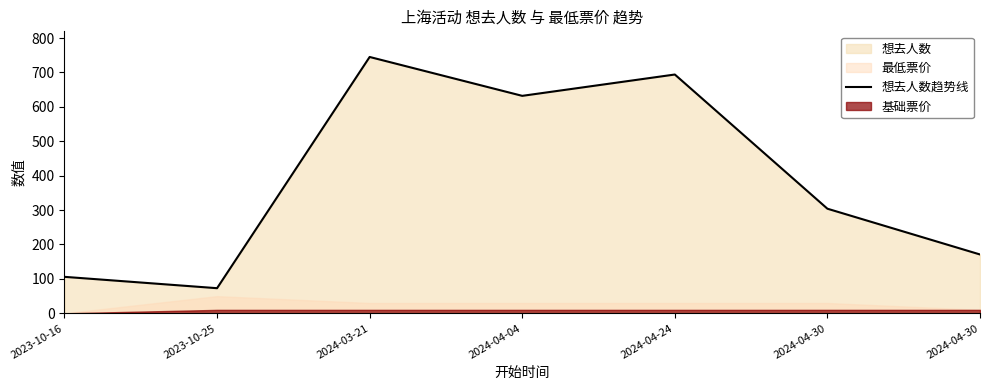

What value does the data have at 2023-10-16?

106